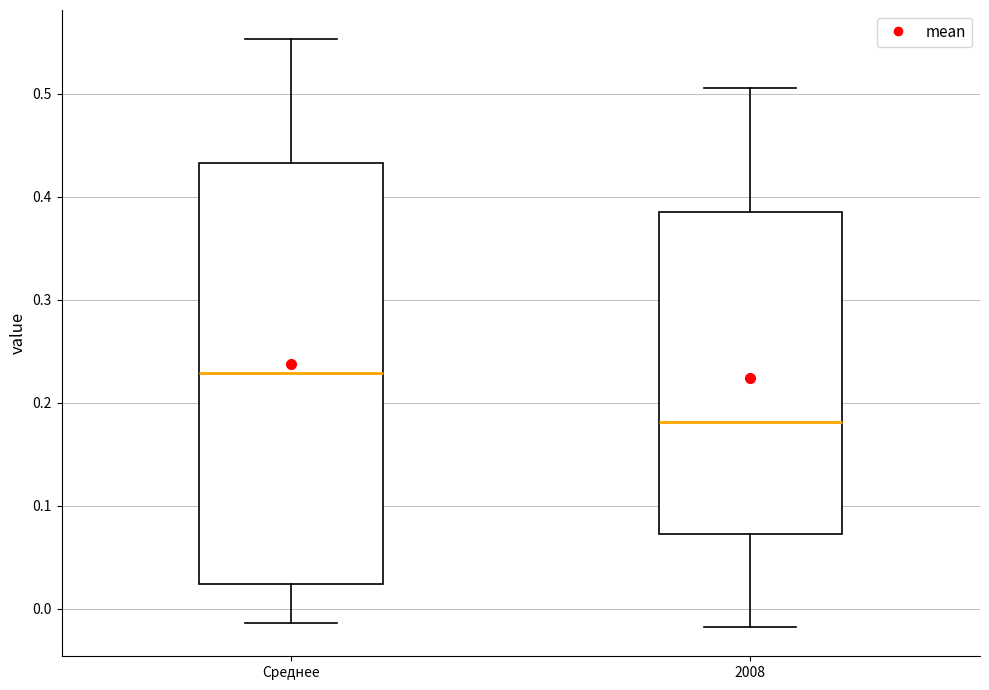

Where does the lower whisker of the box for 2008 end on the y-axis? The values are not printed on the chart, so give them approximately, as read against the axis.

-0.02